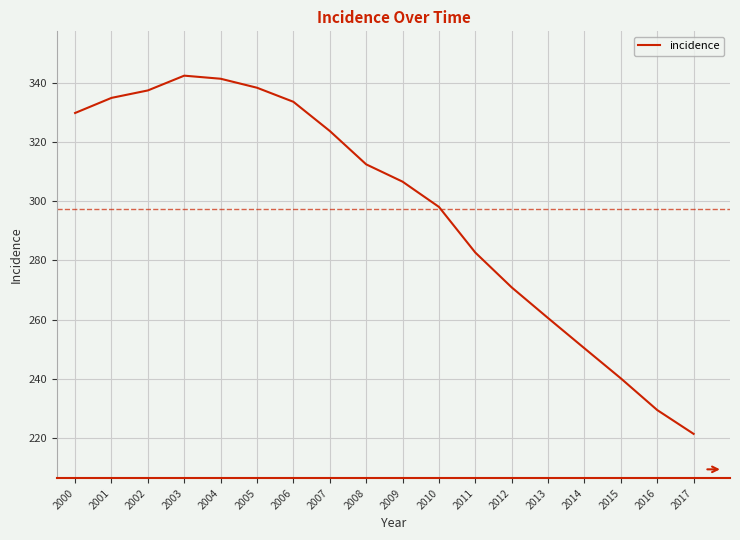

What is the difference between the maximum and minimum values?

121.2